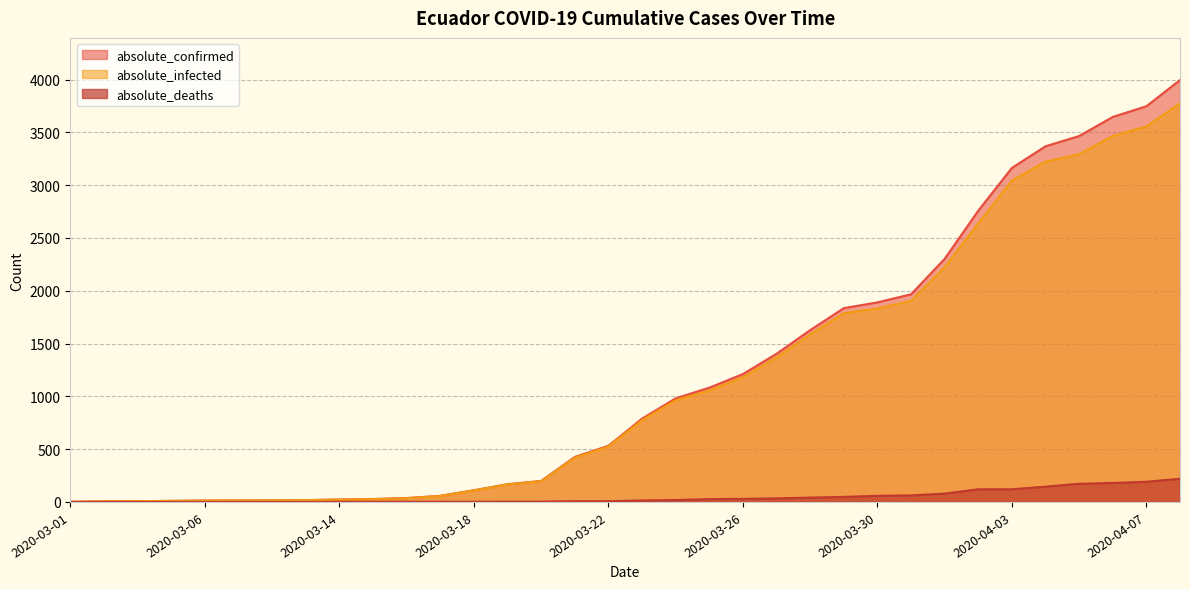

At which category does the chart reach its minimum across all series?

2020-03-01